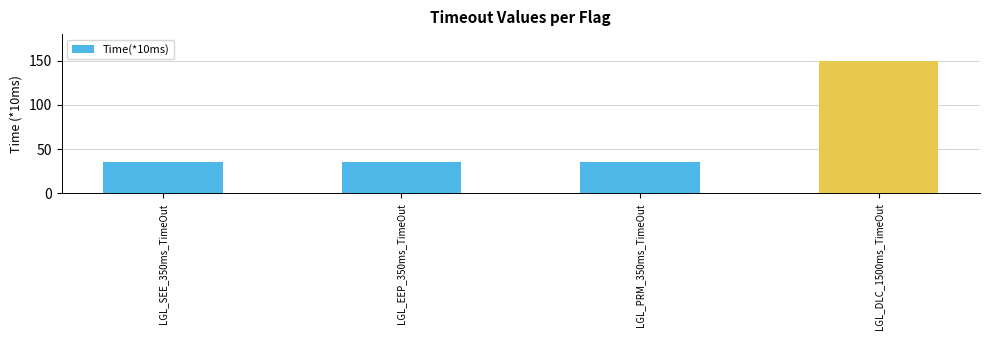

The value at LGL_SEE_350ms_TimeOut is 56. True or false?

False